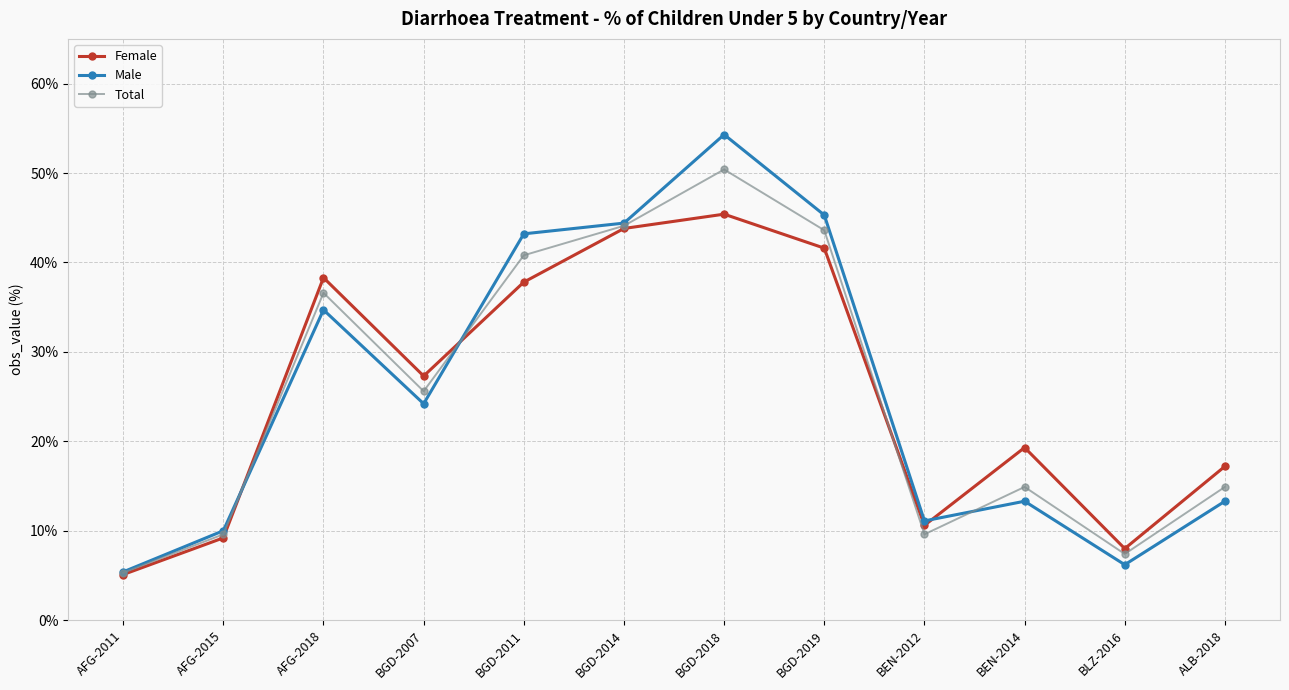

True or false: Female and Total cross at least once.

True